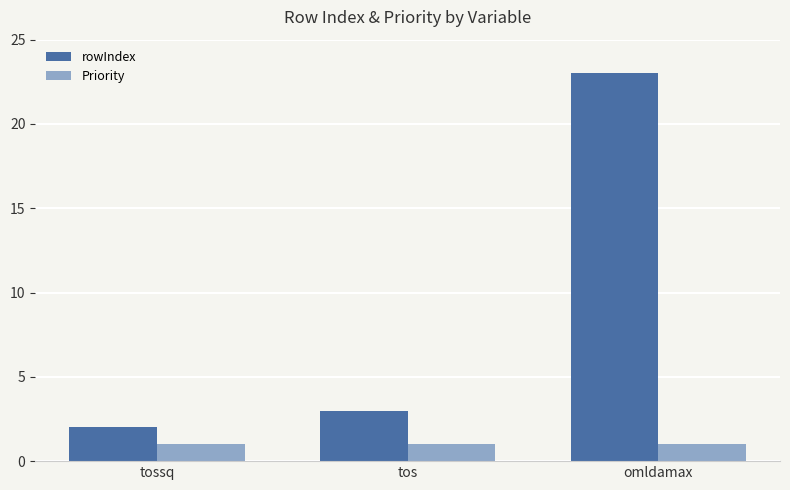

How many categories are shown in the chart?

3